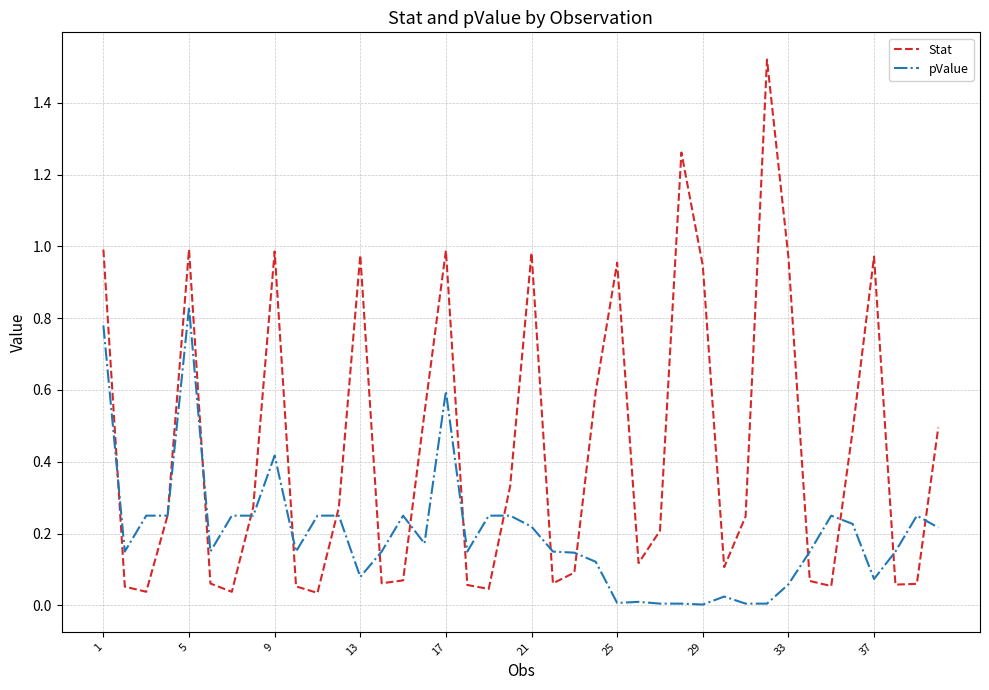

Rank the series by their average value, from highest to lowest.

Stat, pValue